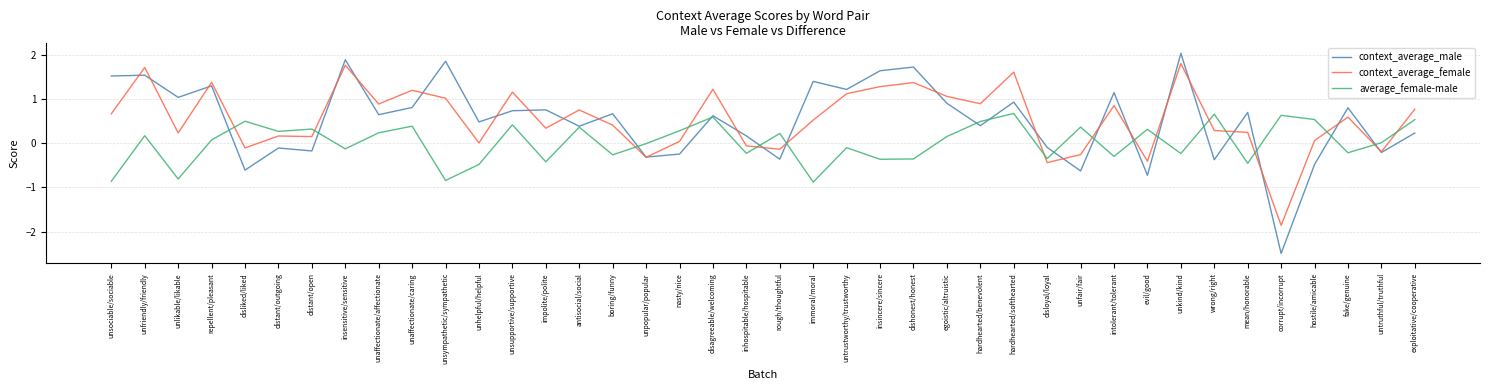

Rank the series by their maximum value, from highest to lowest.

context_average_male, context_average_female, average_female-male